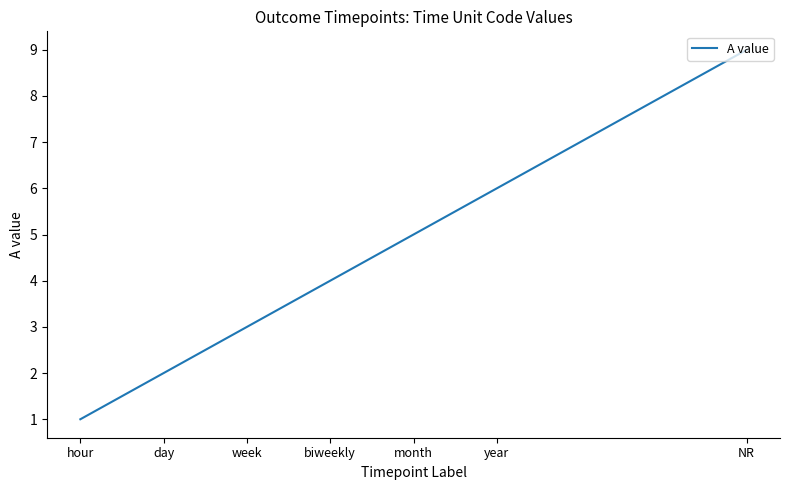

What is the average value?

4